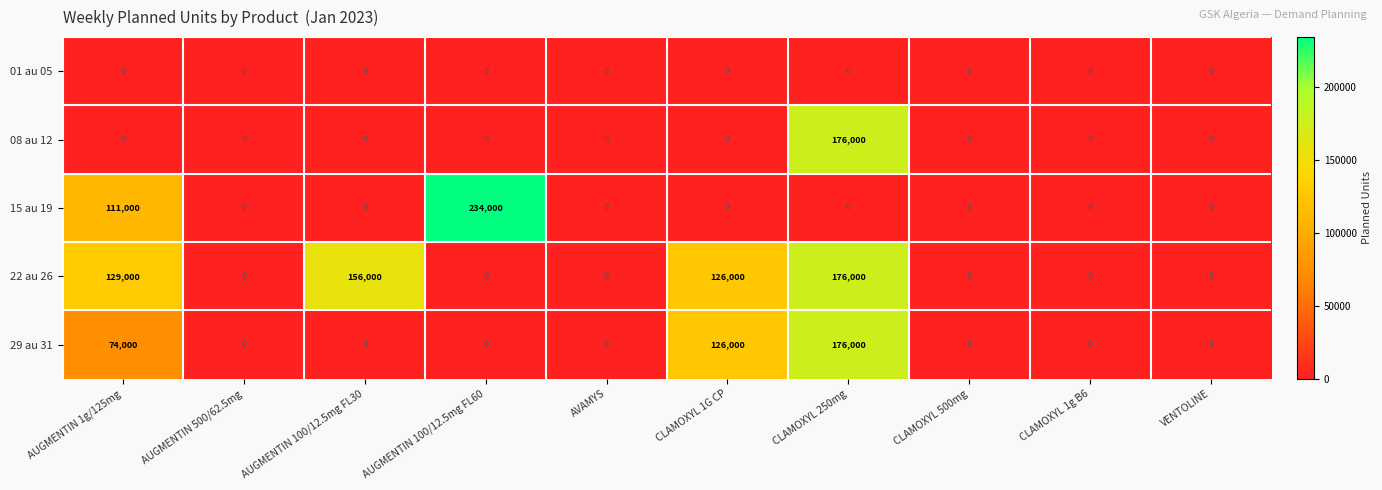

How many series are shown in this chart?

5